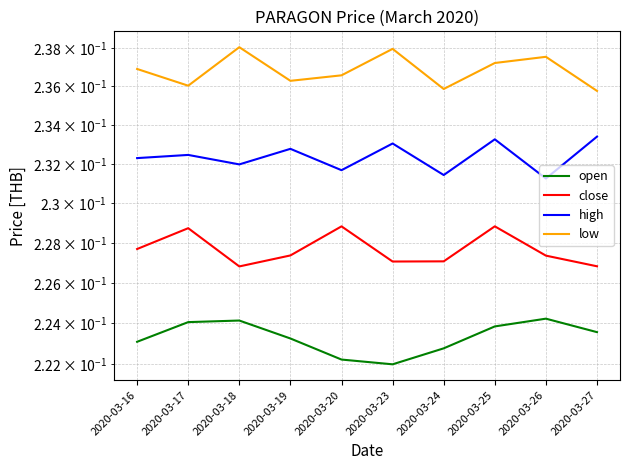

List the series in order of their overall mean, lowest first.

open, close, high, low